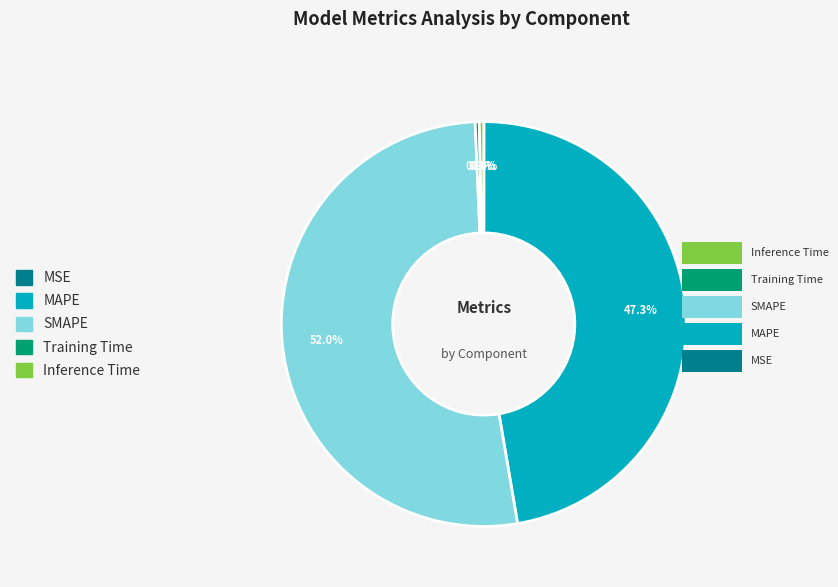

Which has a higher value, SMAPE or MAPE?

SMAPE